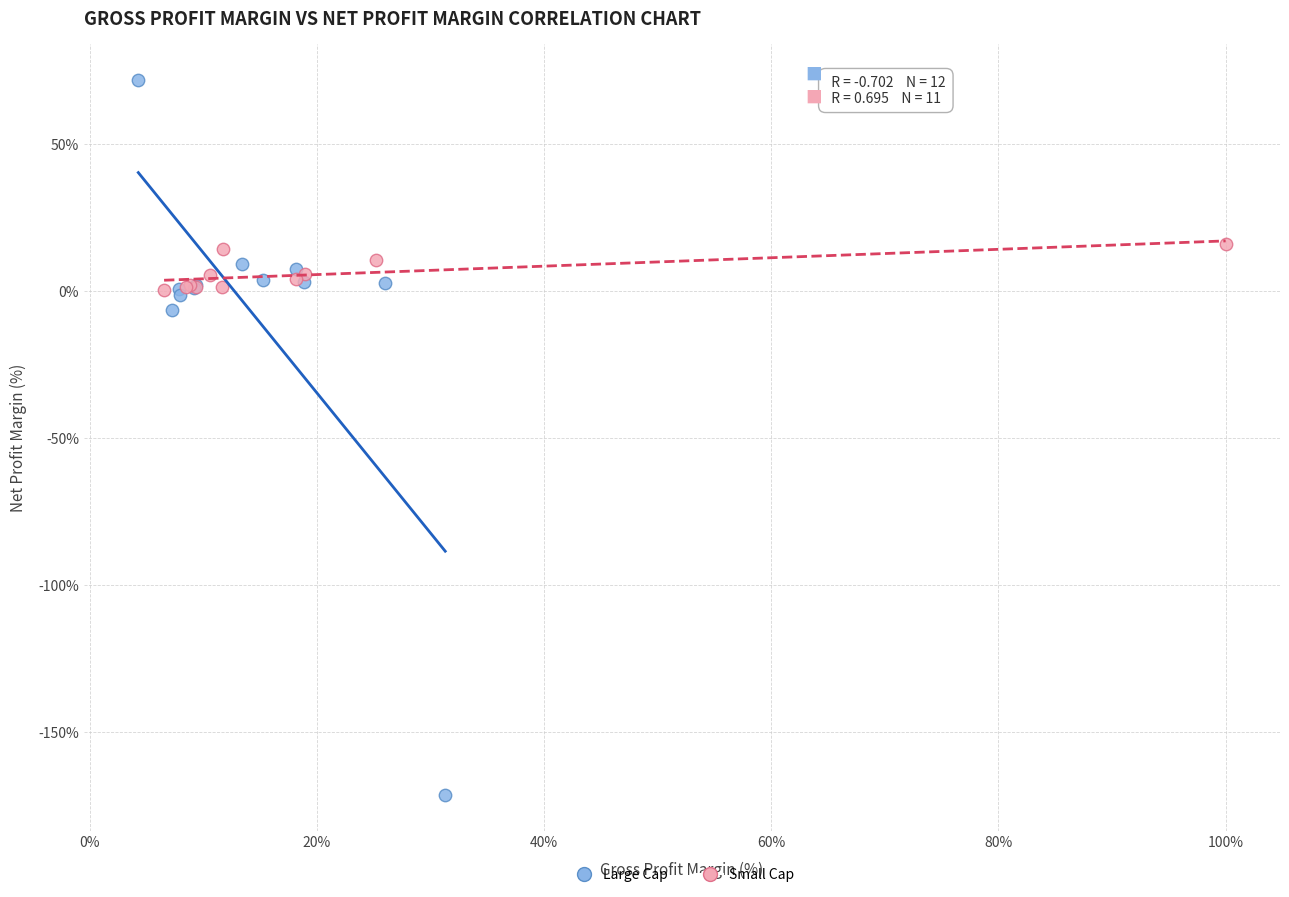

Which series has the largest Y range (max minus min)?

Large Cap